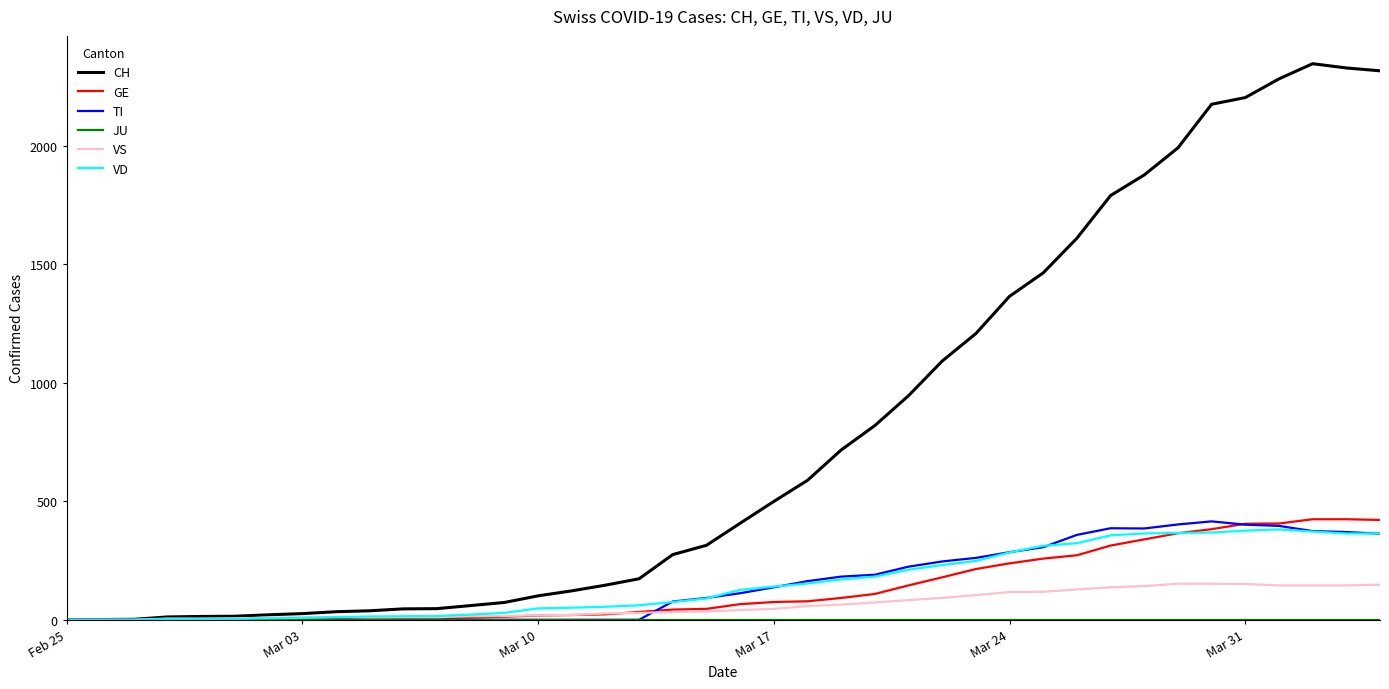

Which series has the widest spread of values?

CH